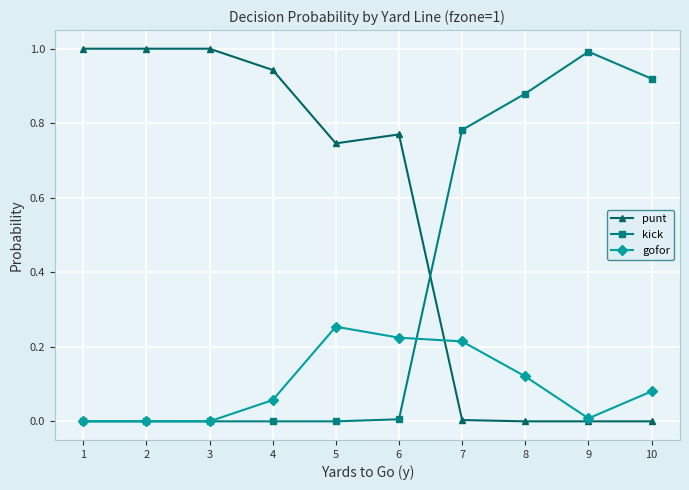

Does the chart display data point markers on the line(s)?

Yes